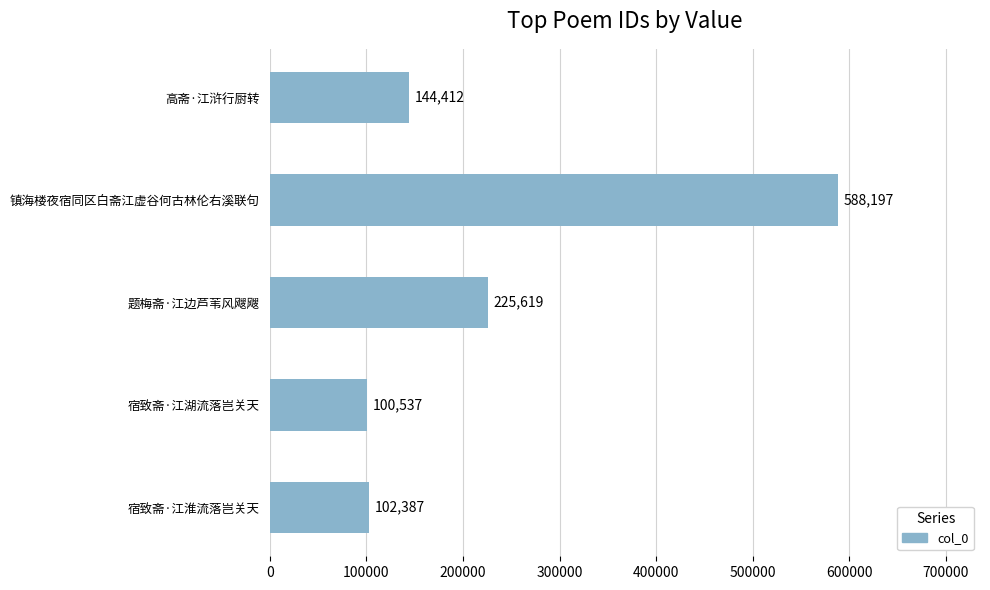

At which category does the chart reach its peak across all series?

镇海楼夜宿同区白斋江虚谷何古林伦右溪联句